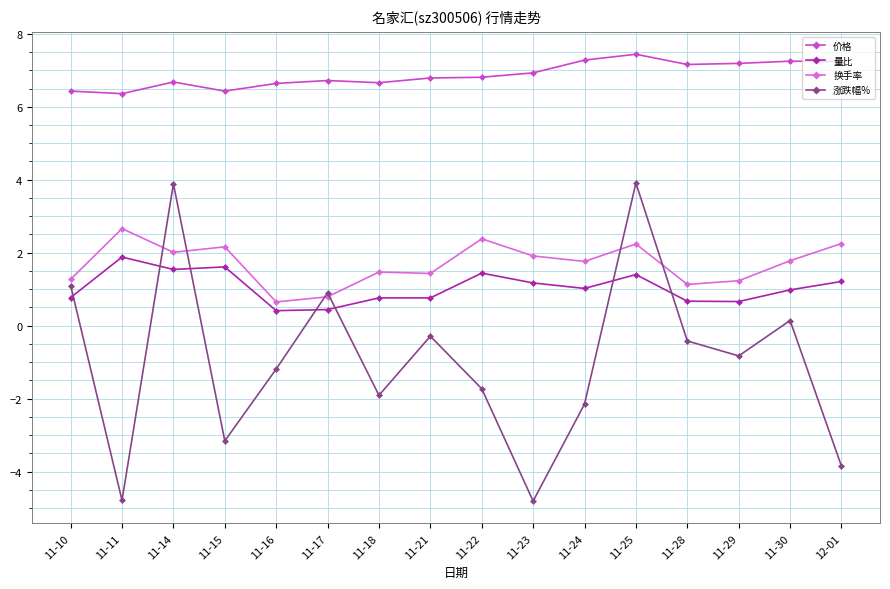

Which category has the highest value in the 量比 series?

11-11